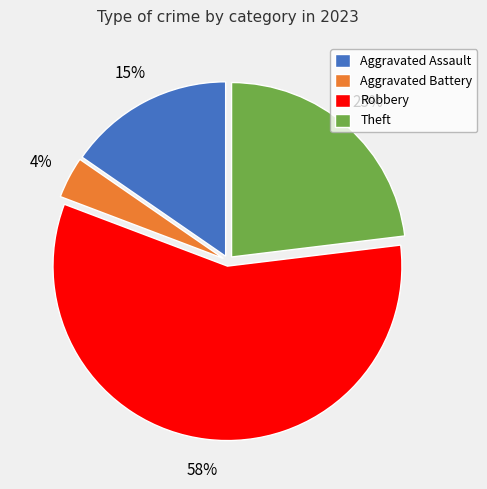

Is the sum of Theft and Aggravated Assault greater than half?

No